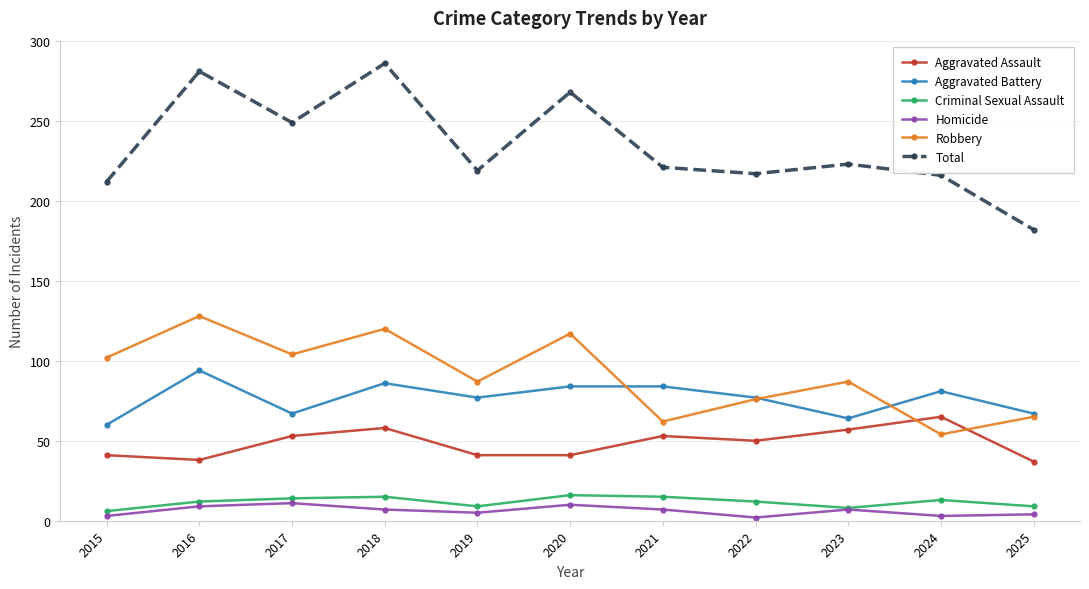

What is the minimum value for Aggravated Battery?

60